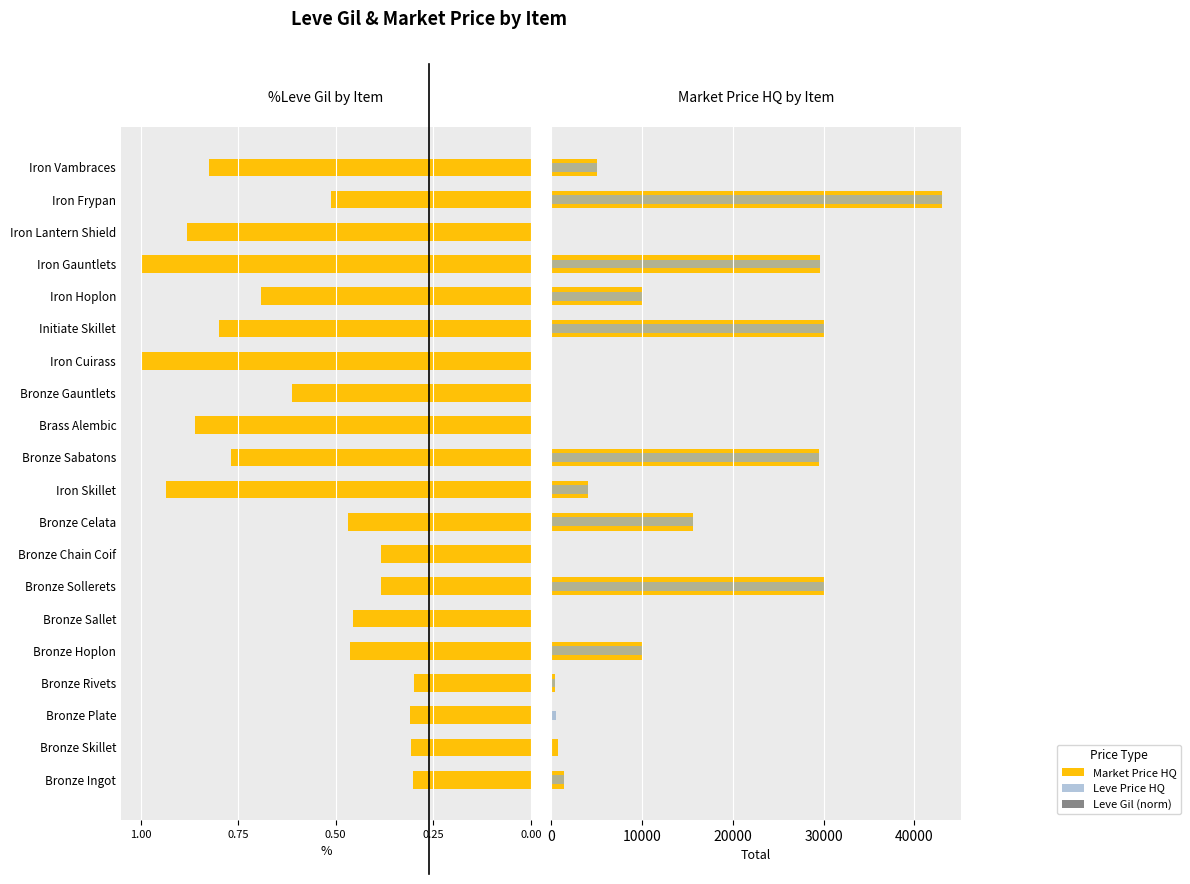

What is the sum of the Leve Gil (norm) values at Bronze Sallet and Iron Lantern Shield?

1.3